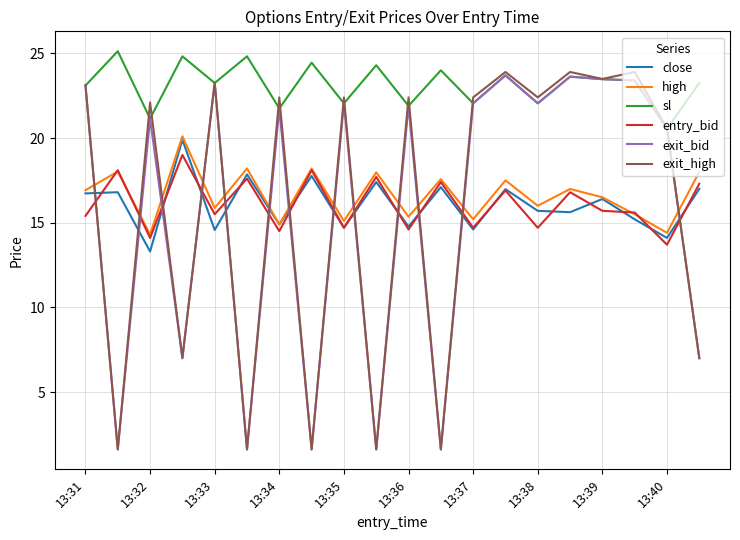

Which series has the largest total across all categories?

sl